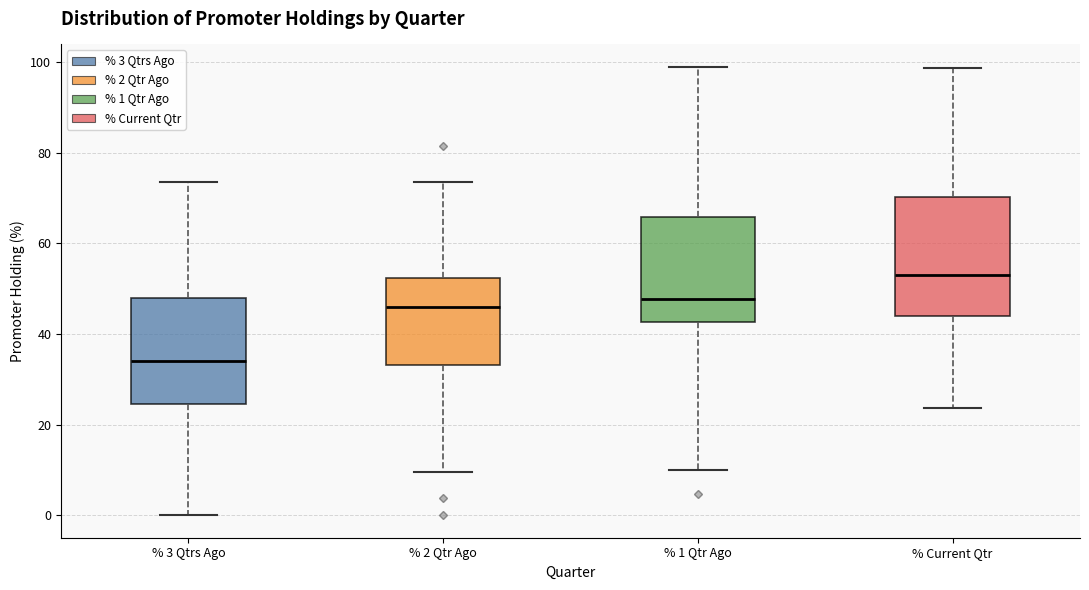

Which box's median line is the lowest?

% 3 Qtrs Ago